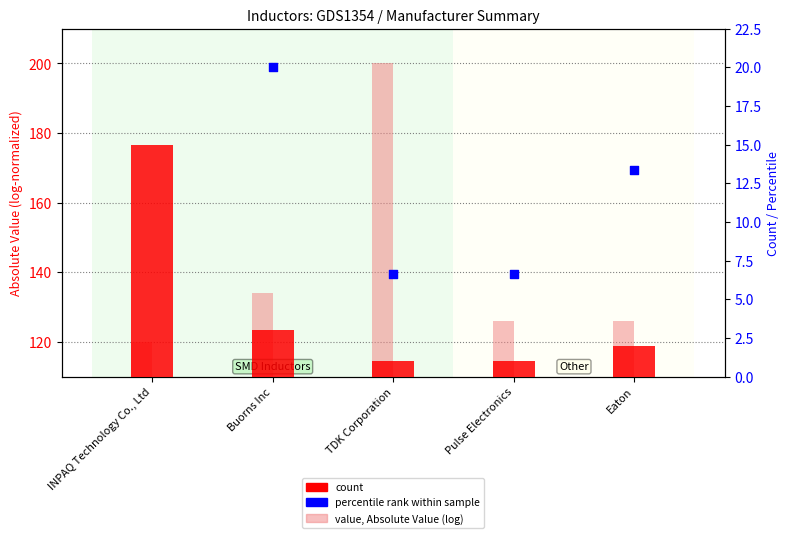

Which series contains the highest Y value?

value (log-normalized)